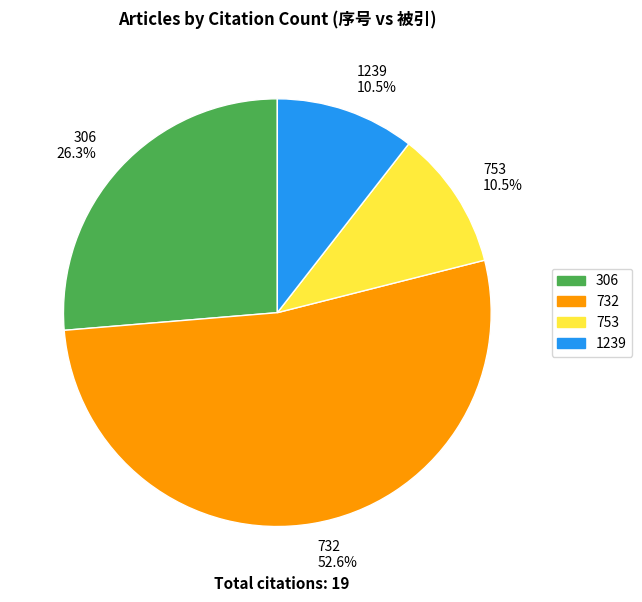

Count the number of slices in the pie.

4